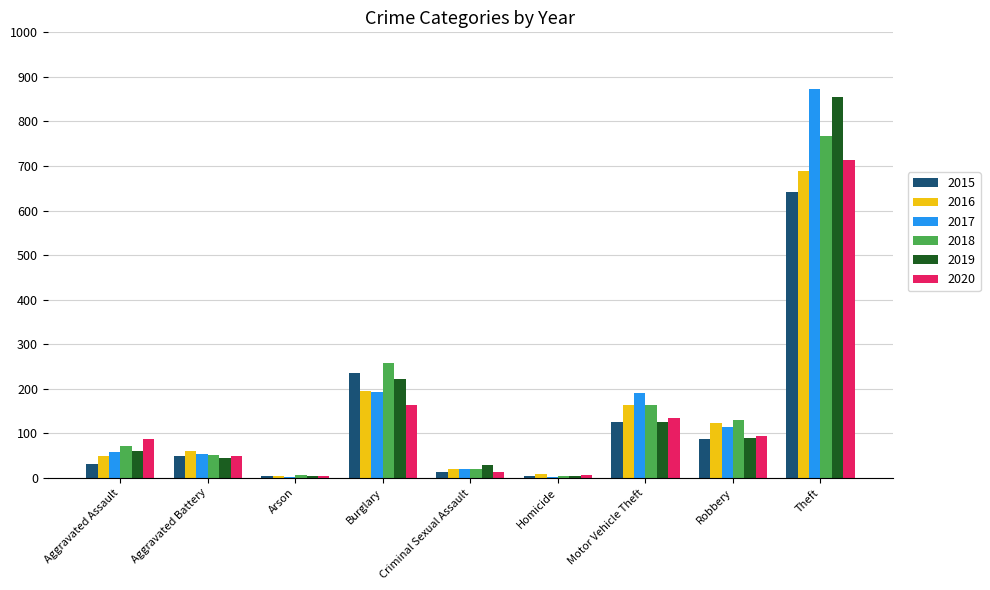

At which category does the chart reach its peak across all series?

Theft